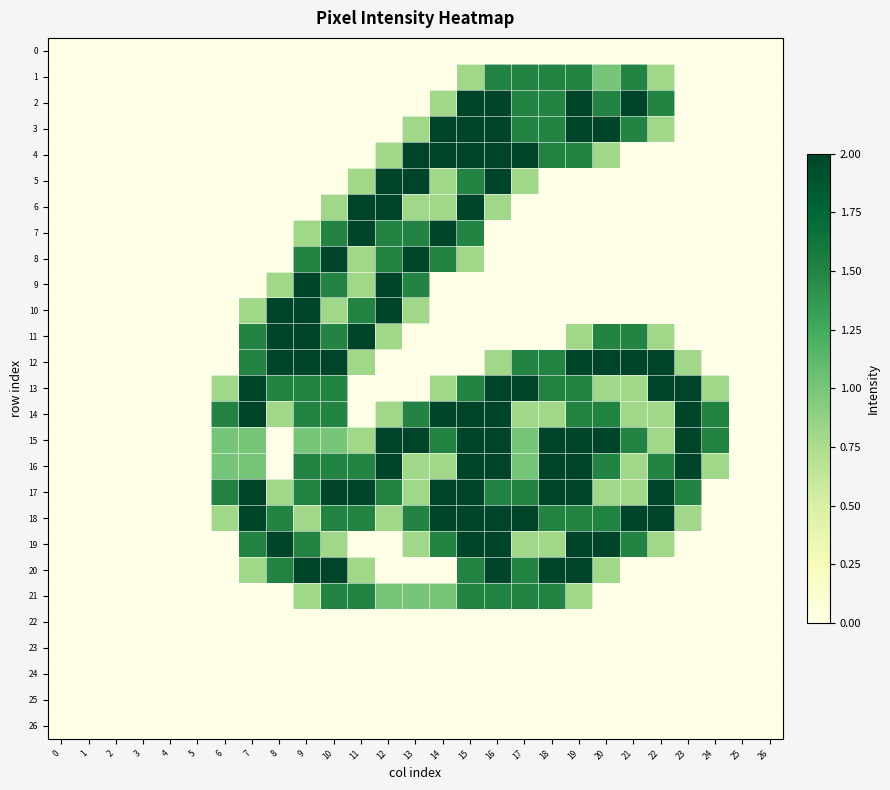

How many data points does each series have?

27